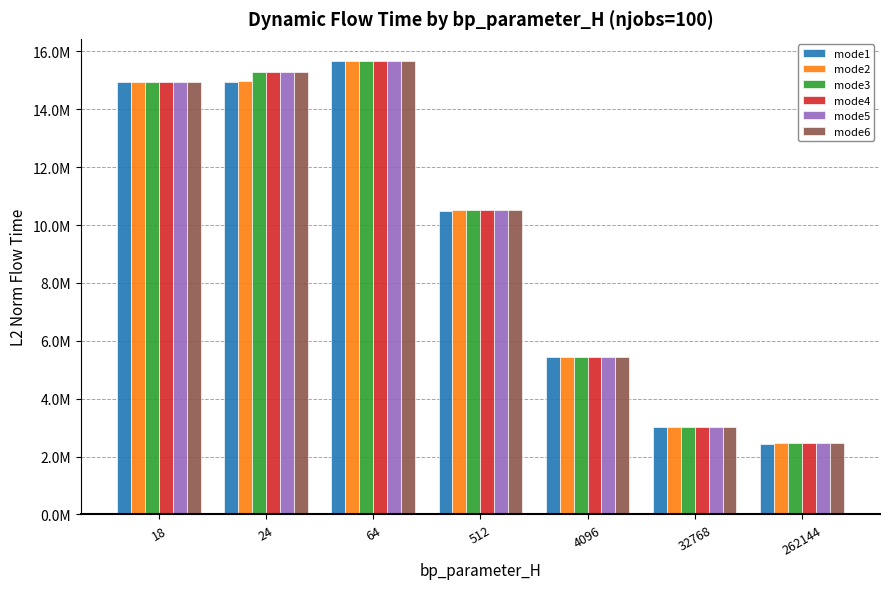

Where is mode5 nearest to the value 9054056?

512